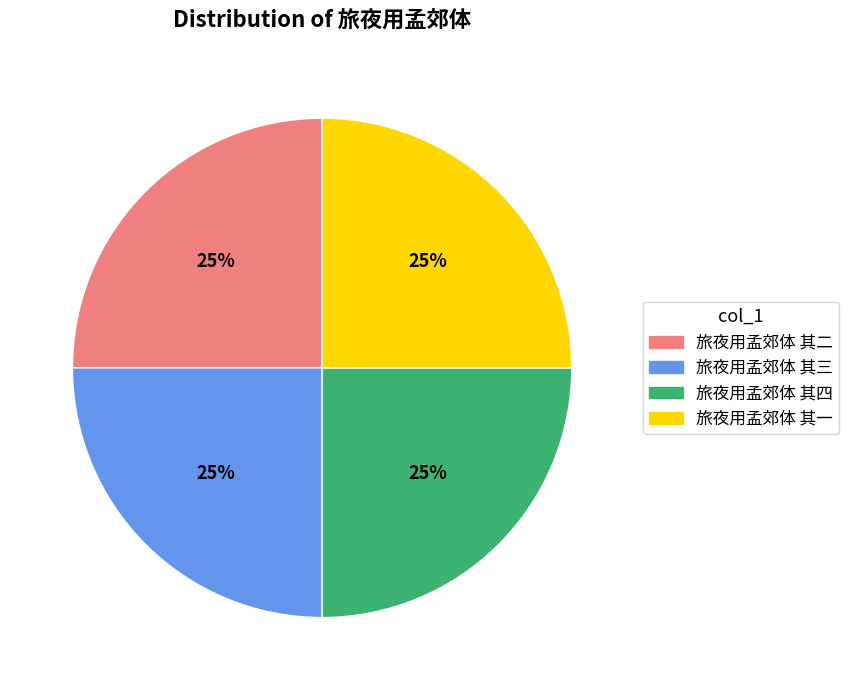

To the nearest percent, what percentage of the pie is 旅夜用孟郊体 其四?

25%